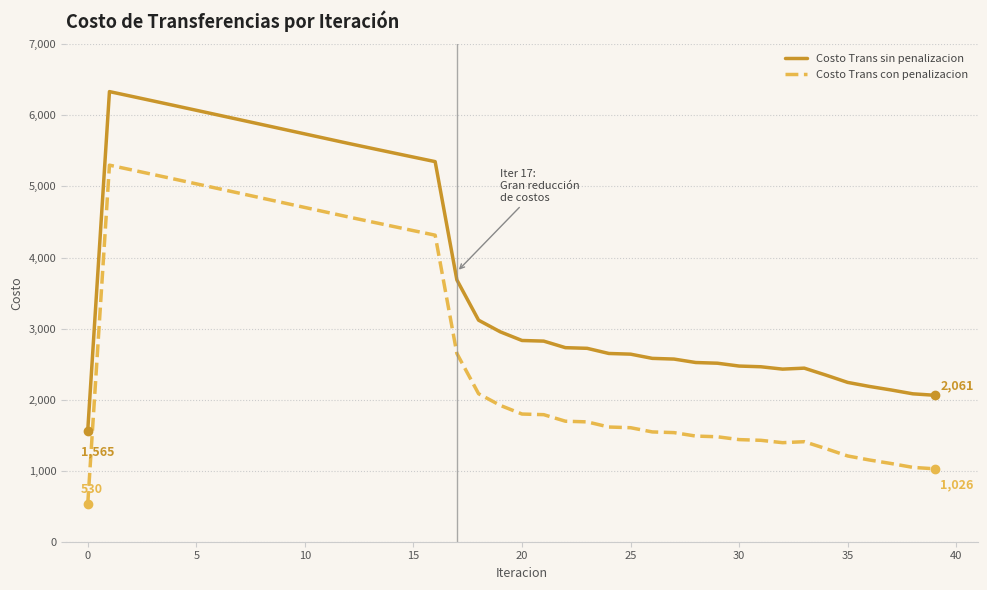

True or false: Costo Trans con penalizacion and Costo Trans sin penalizacion cross at least once.

False